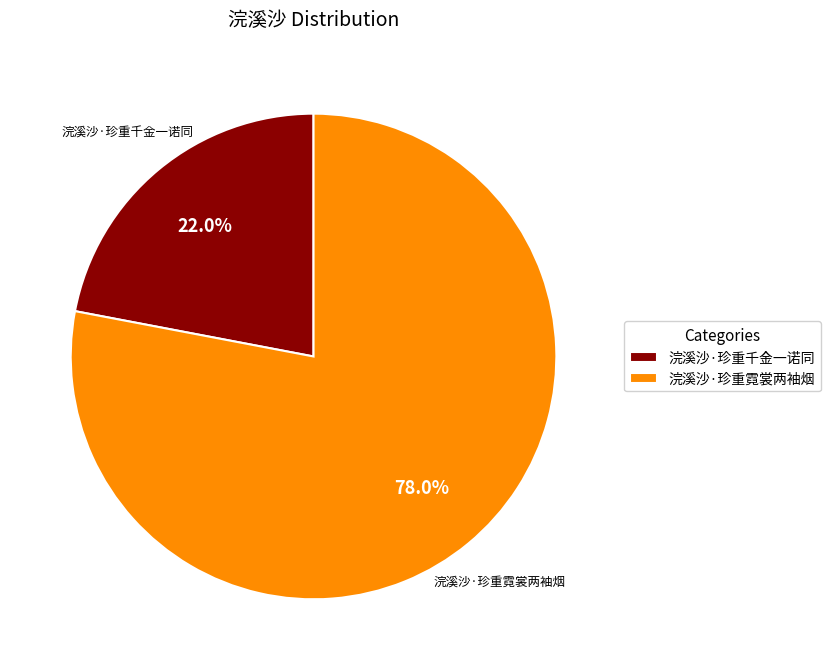

What percentage is the 浣溪沙·珍重霓裳两袖烟 slice, to the nearest percent?

78%